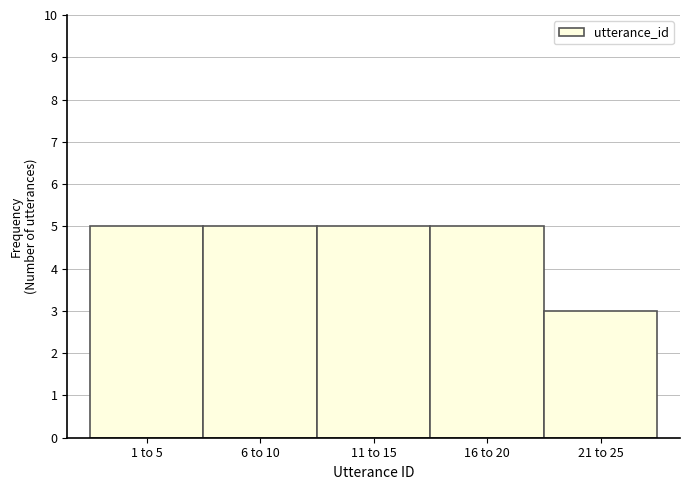

Reading right to left, list all the values displayed in this chart.

3	5	5	5	5